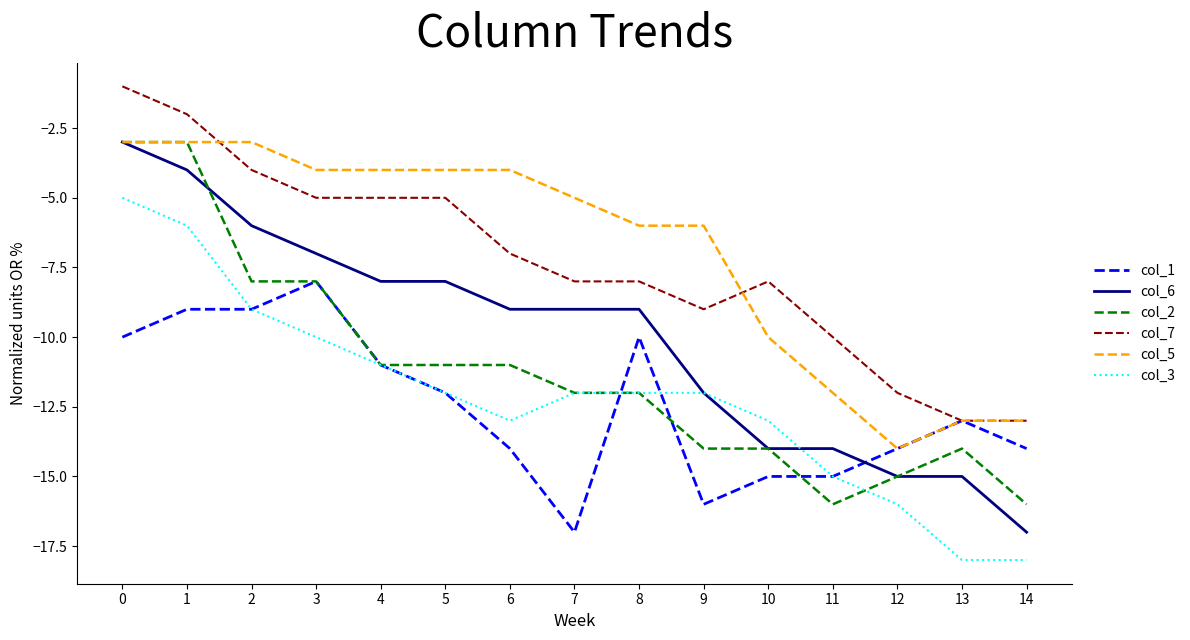

What is the difference between the col_2 values at 14 and 5?

5